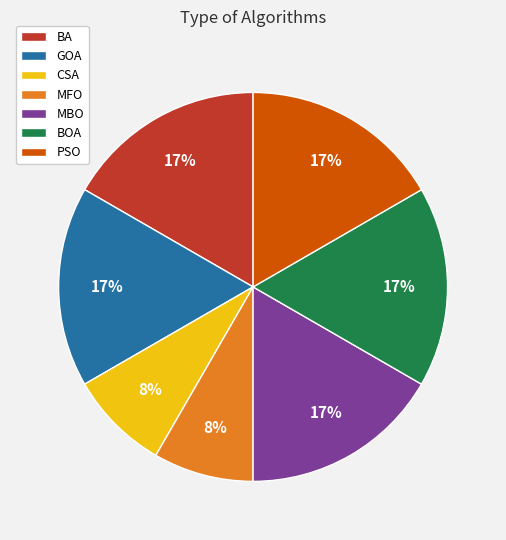

Do GOA and BA together represent more than half of the pie?

No